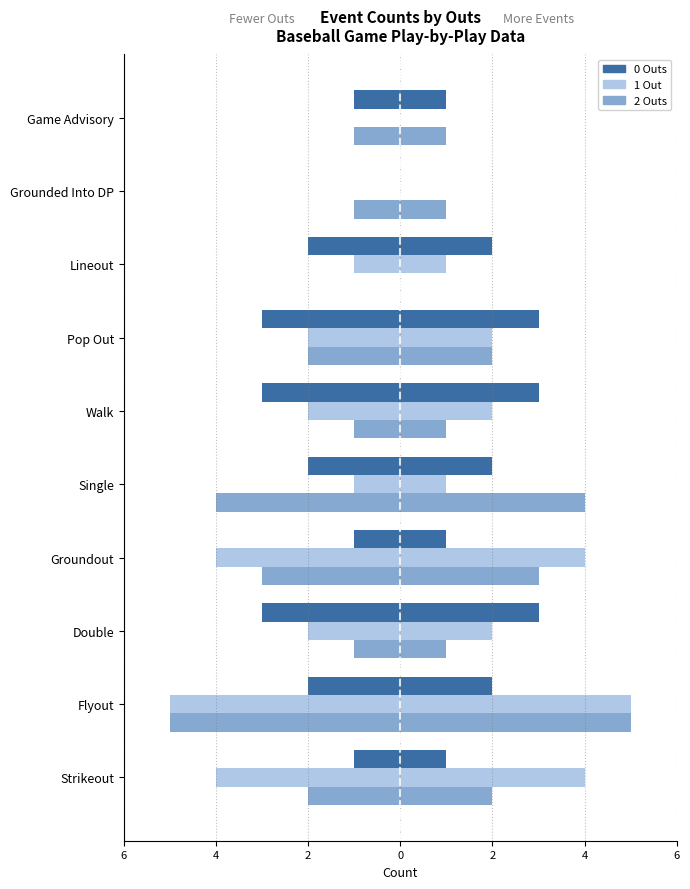

Which series has the widest spread of values?

1 Out